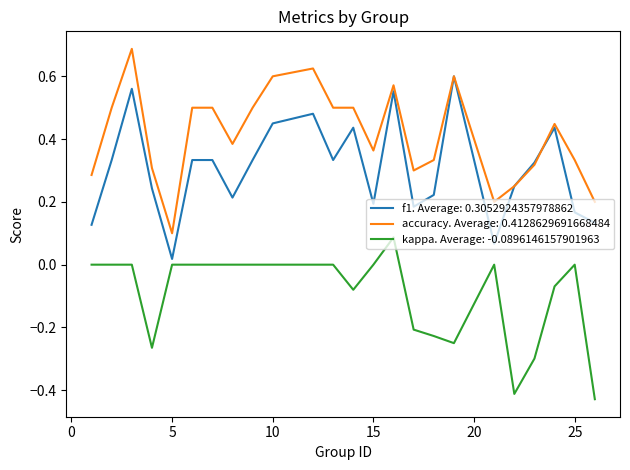

Rank the series by their average value, from highest to lowest.

accuracy. Average: 0.4128629691668484, f1. Average: 0.3052924357978862, kappa. Average: -0.0896146157901963